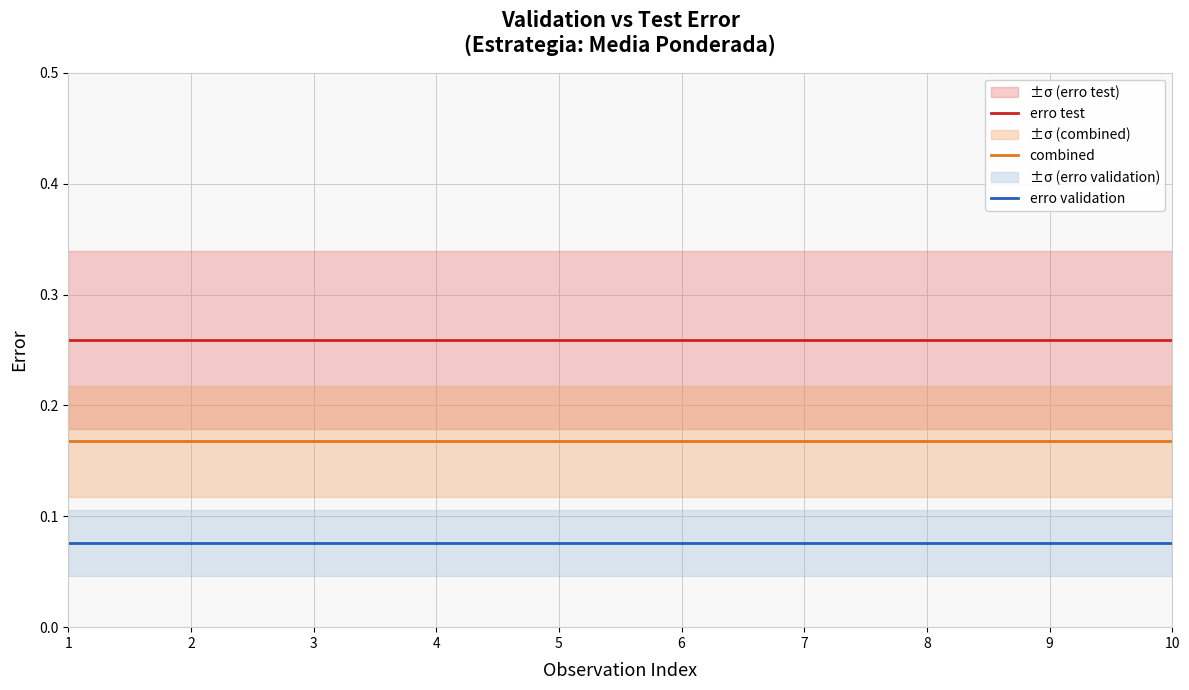

True or false: erro validation has a value of 0.1 at 6.

True